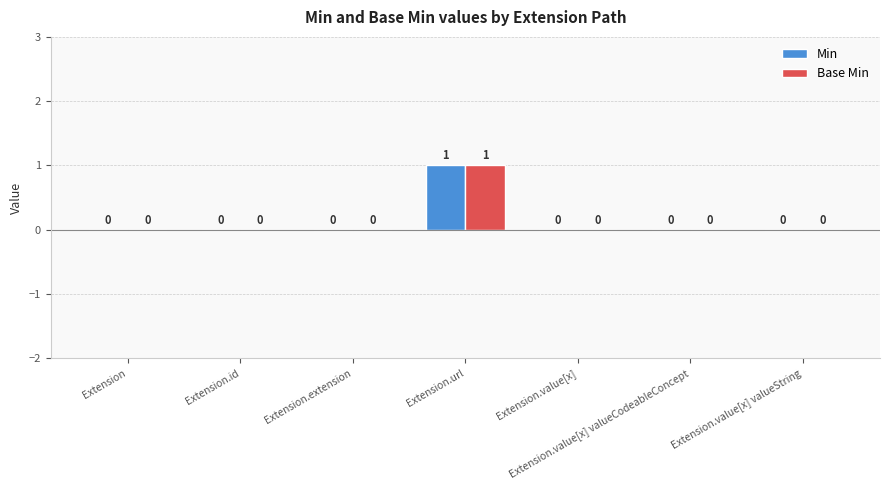

At which label does Min reach its peak?

Extension.url